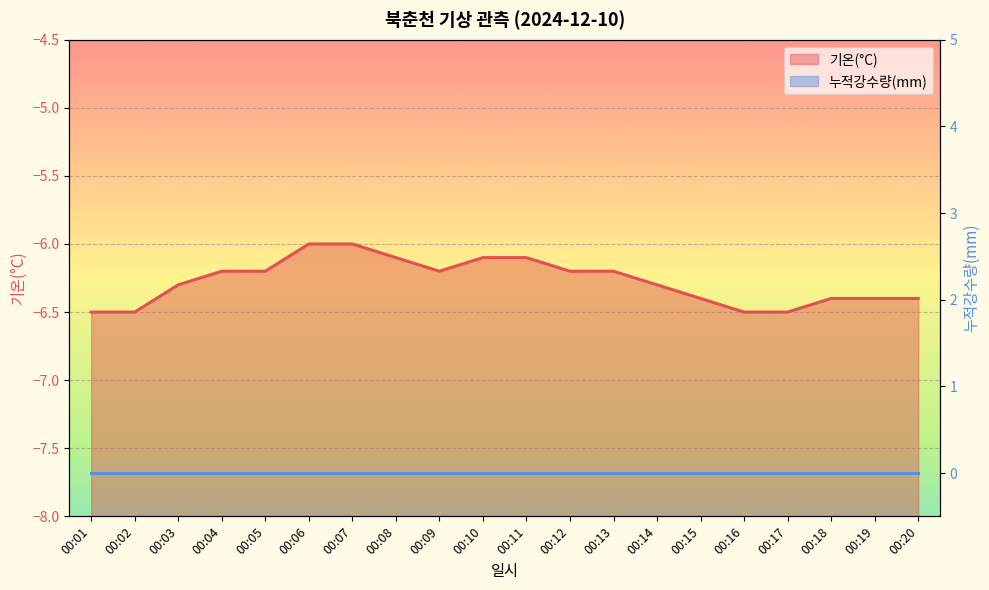

Rank the categories by value from highest to lowest.

00:06, 00:07, 00:08, 00:10, 00:11, 00:04, 00:05, 00:09, 00:12, 00:13, 00:03, 00:14, 00:15, 00:18, 00:19, 00:20, 00:01, 00:02, 00:16, 00:17